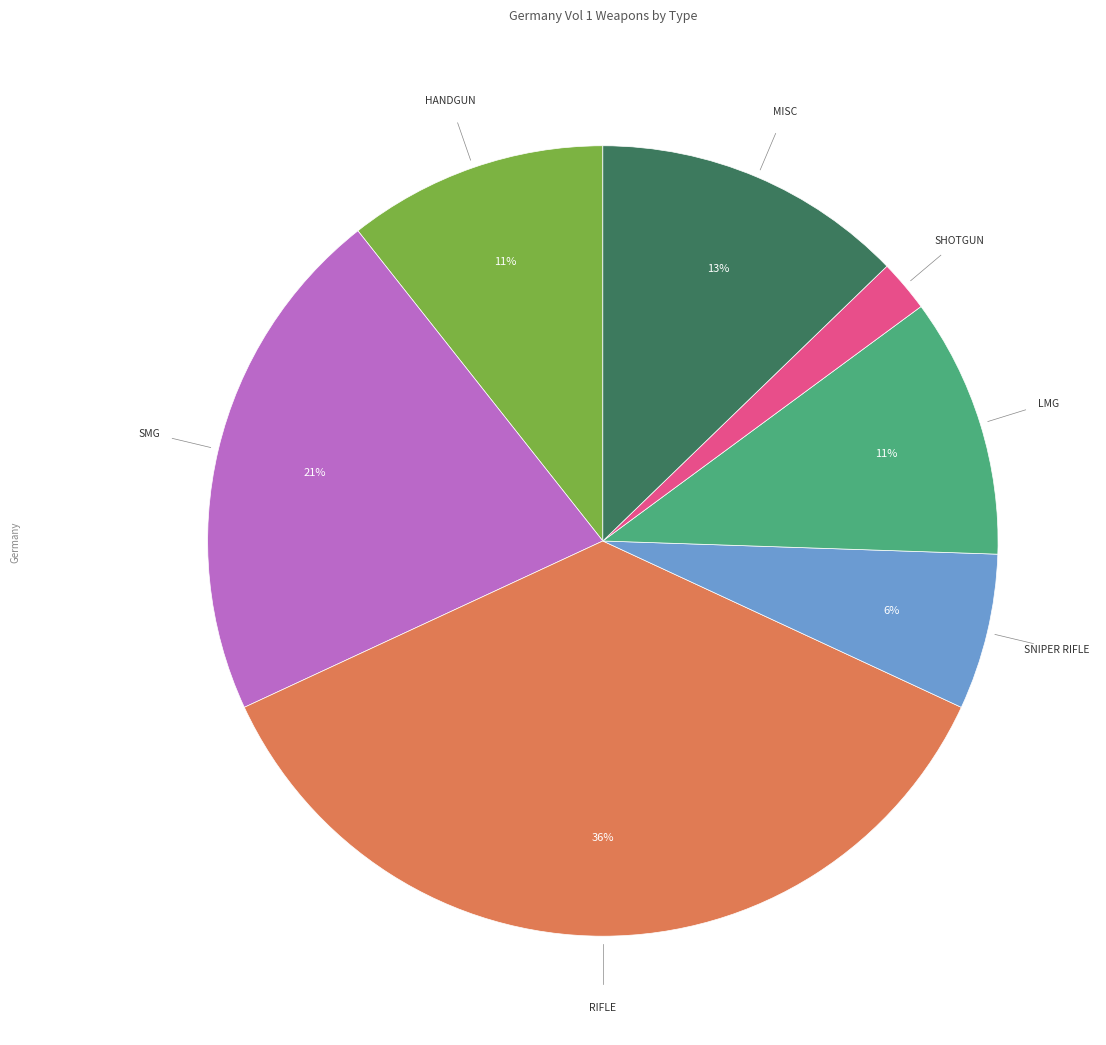

To the nearest percent, what is the average slice percentage?

14%